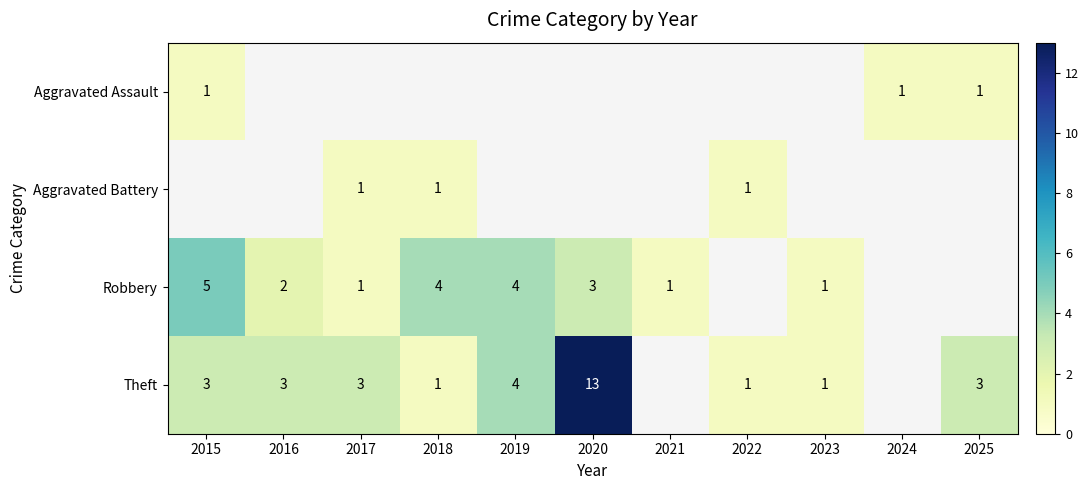

True or false: Theft has a value of 3 at 2016.

True